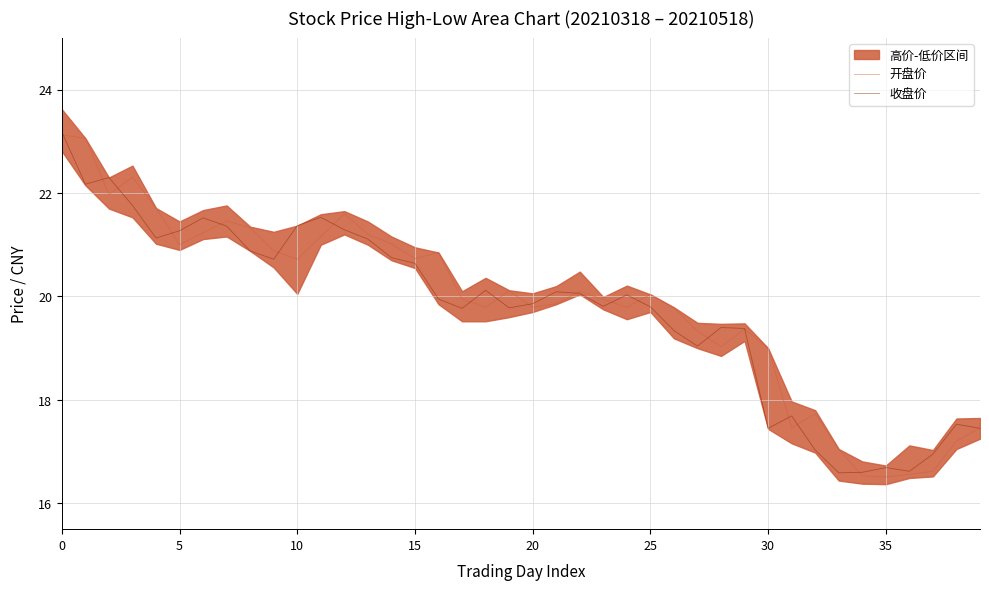

How many lines are shown in the chart?

2